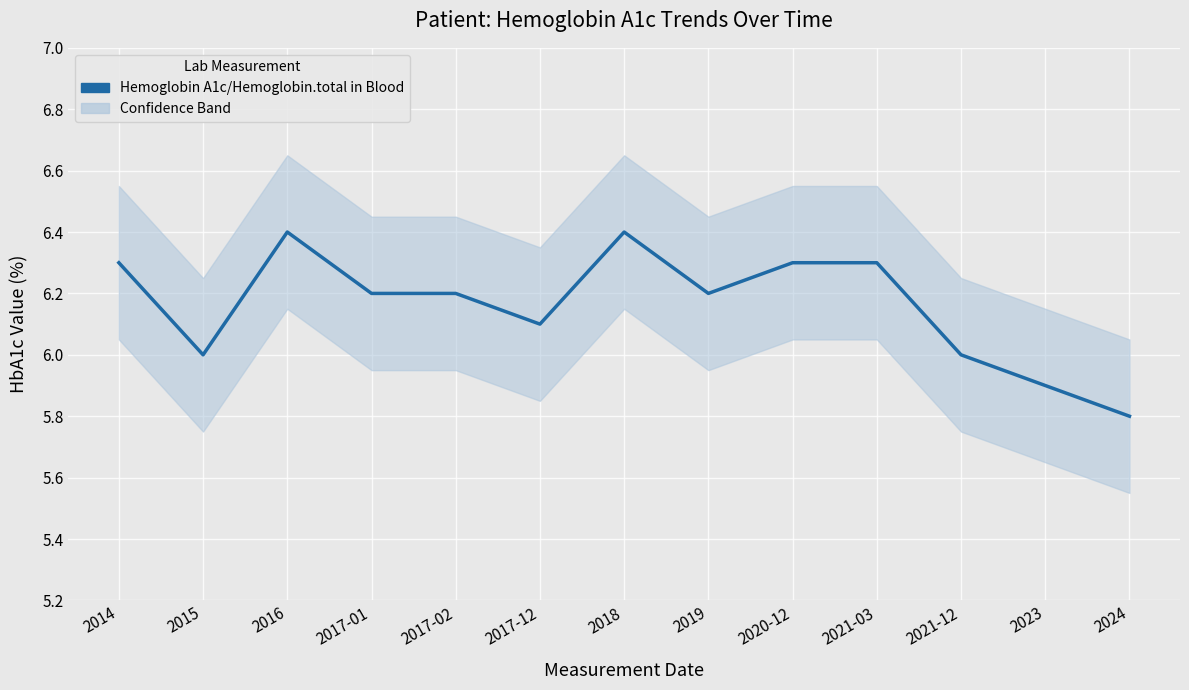

How many values are below 6?

2